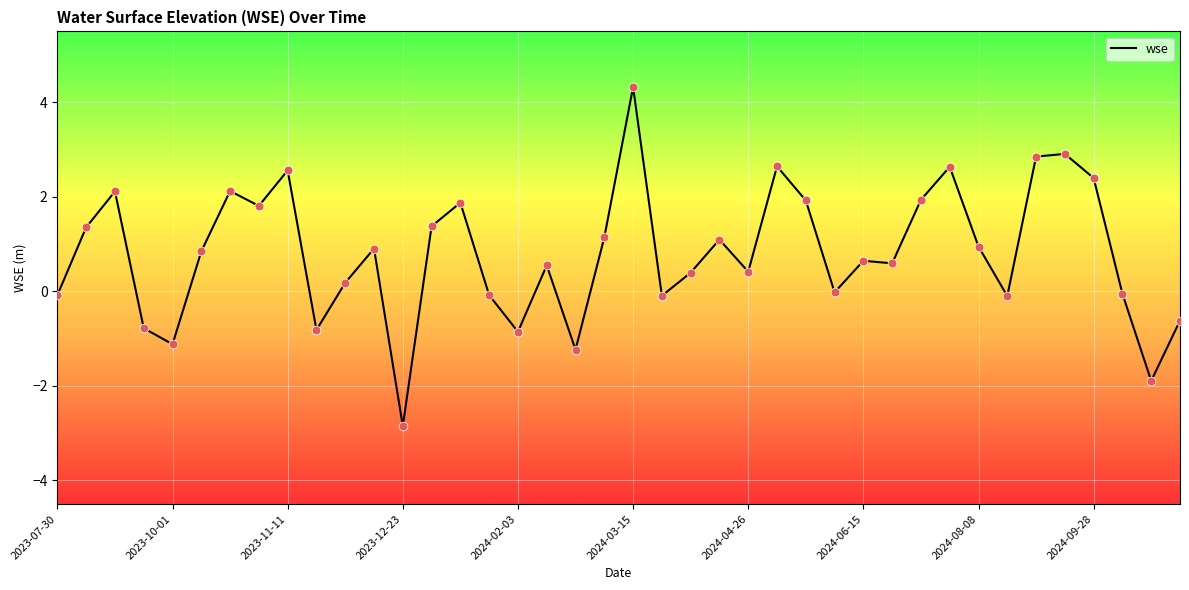

What is the difference between the maximum and minimum values?

7.2